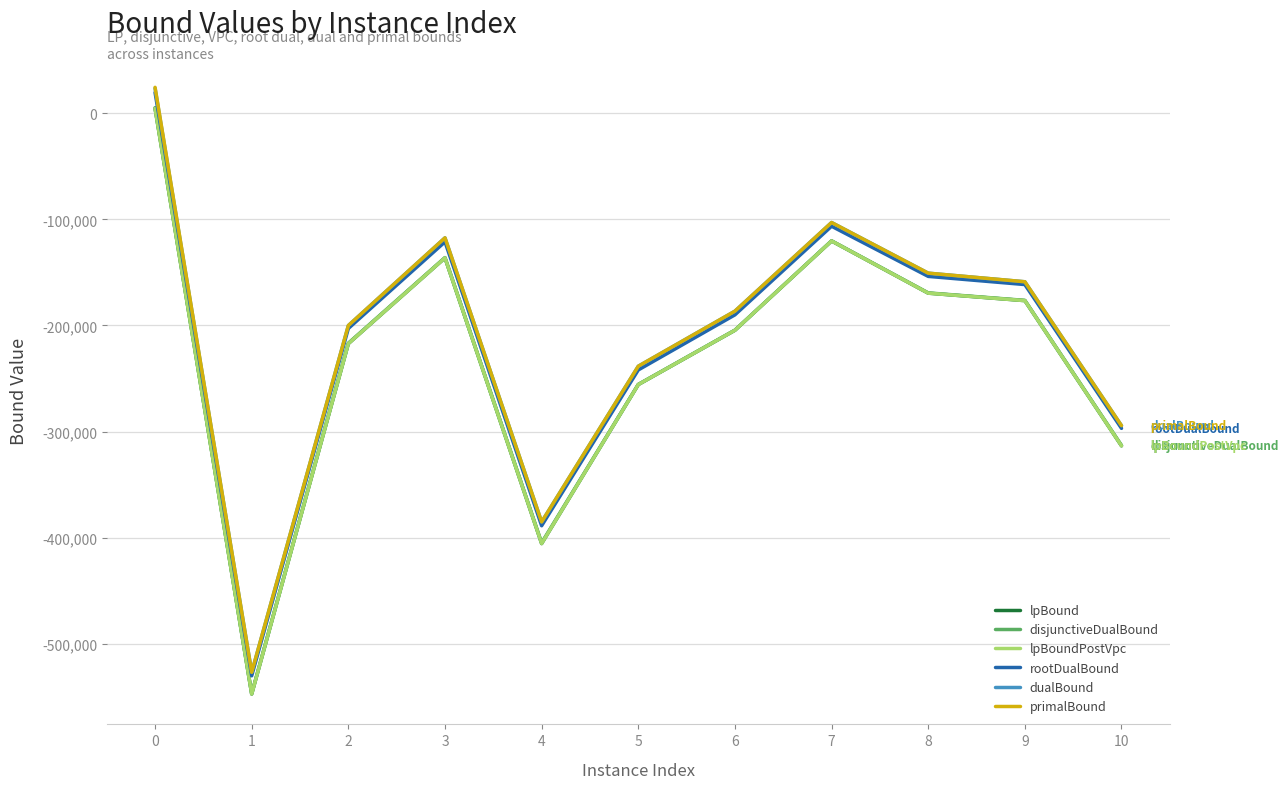

What are all the series names shown in the legend?

lpBound, disjunctiveDualBound, lpBoundPostVpc, rootDualBound, dualBound, primalBound